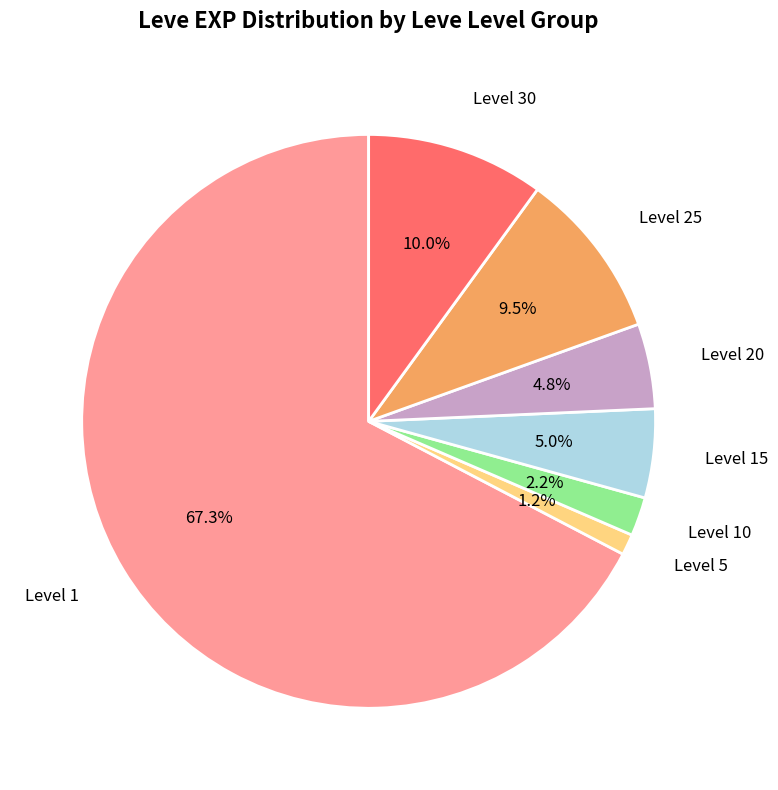

Which slice is the smallest?

Level 5